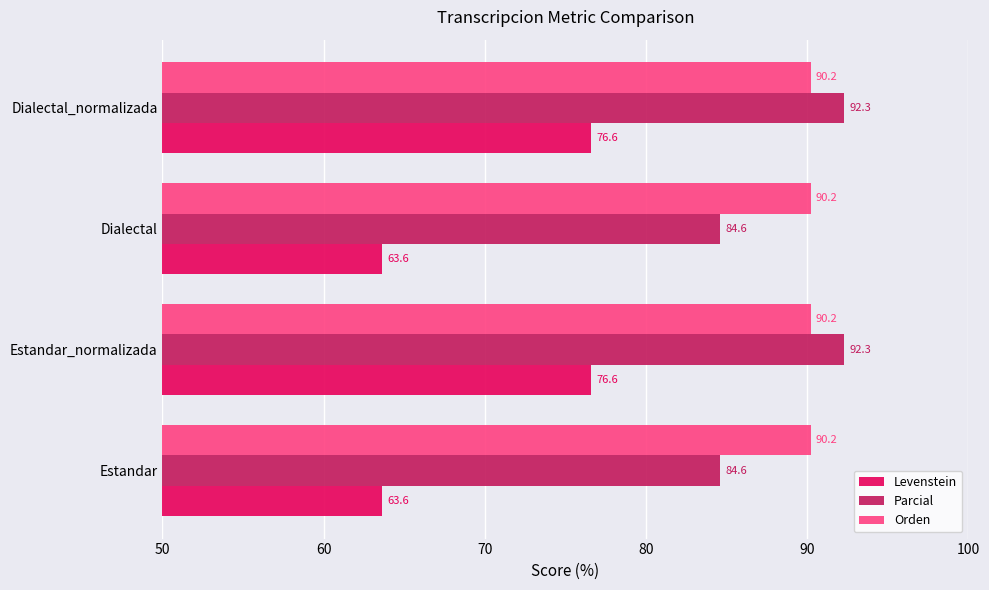

What is the average value of the Parcial series?

88.5